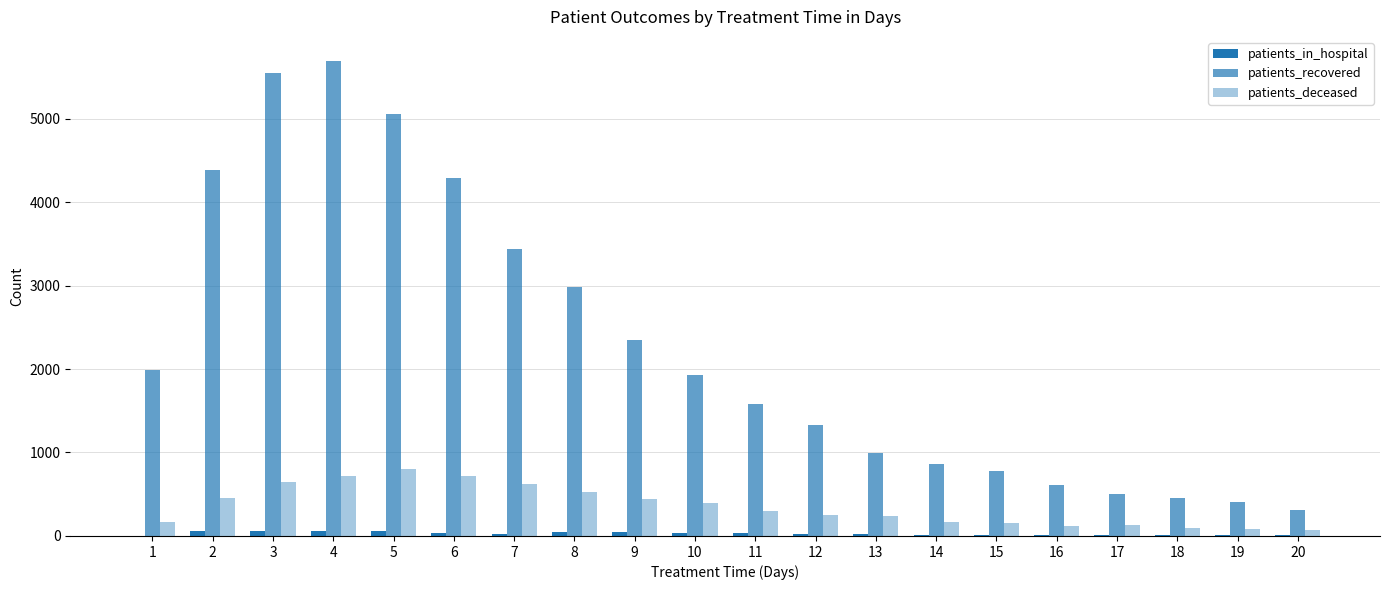

What is the minimum value shown in the chart?

3